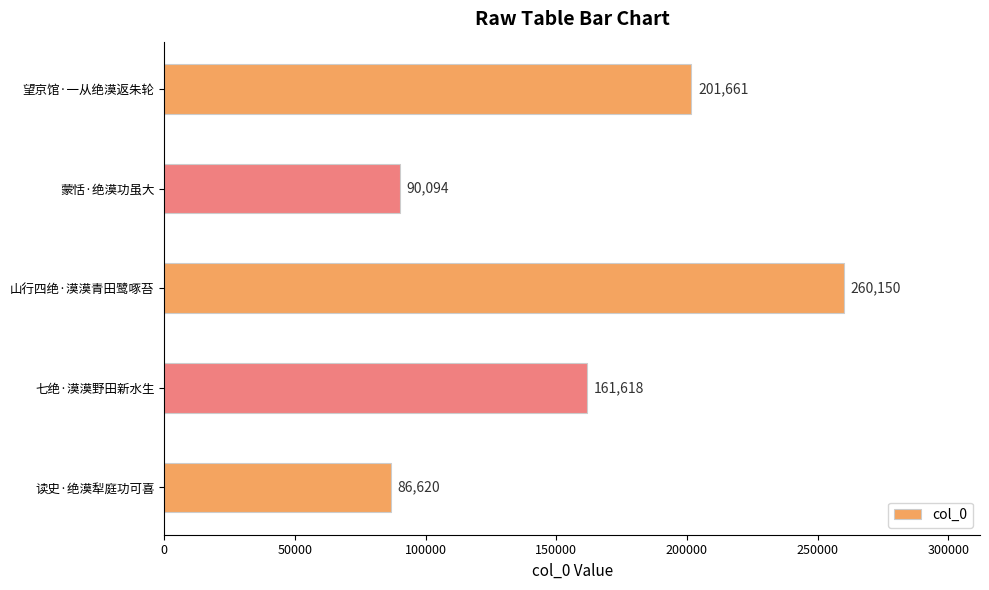

Are the bars grouped side by side (vs. stacked)?

No